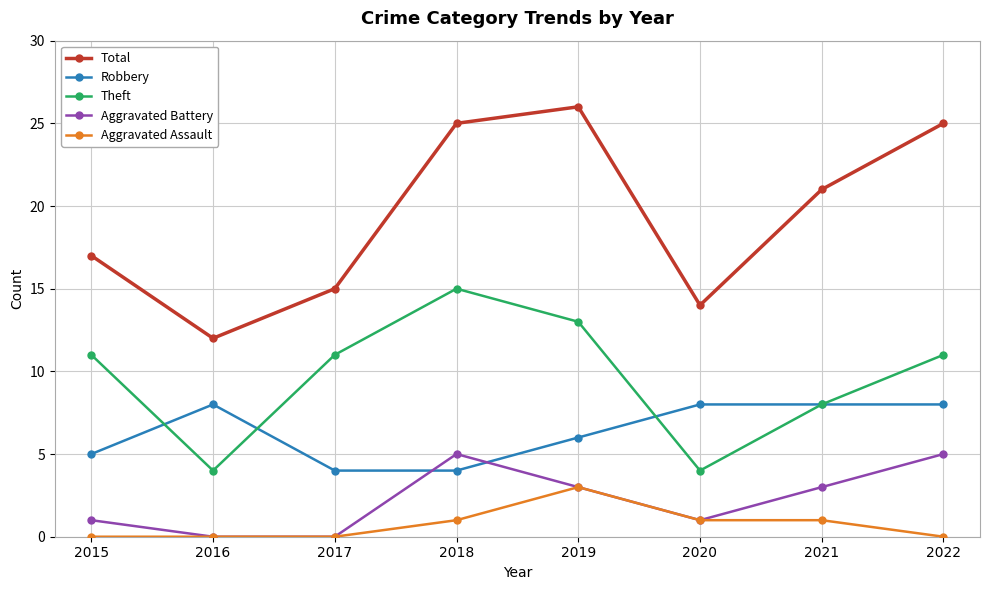

Reading left to right, what are all the values shown in this chart?

Total: 17	12	15	25	26	14	21	25
Robbery: 5	8	4	4	6	8	8	8
Theft: 11	4	11	15	13	4	8	11
Aggravated Battery: 1	0	0	5	3	1	3	5
Aggravated Assault: 0	0	0	1	3	1	1	0